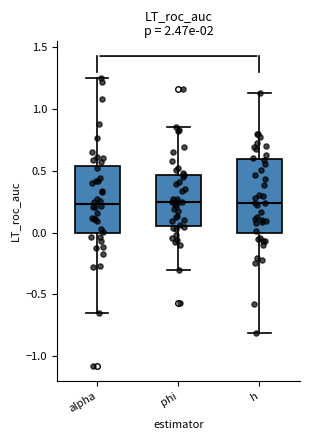

Reading left to right, read every box against the y-axis: the position of its median line, the range the box covers, and the ends of its whiskers. The values are not printed on the chart, so give them approximately, as read against the axis.

alpha: median 0.25, box 0.00 to 0.55, whiskers -0.65 to 1.25
phi: median 0.25, box 0.05 to 0.45, whiskers -0.30 to 0.85
h: median 0.25, box 0.00 to 0.60, whiskers -0.80 to 1.15